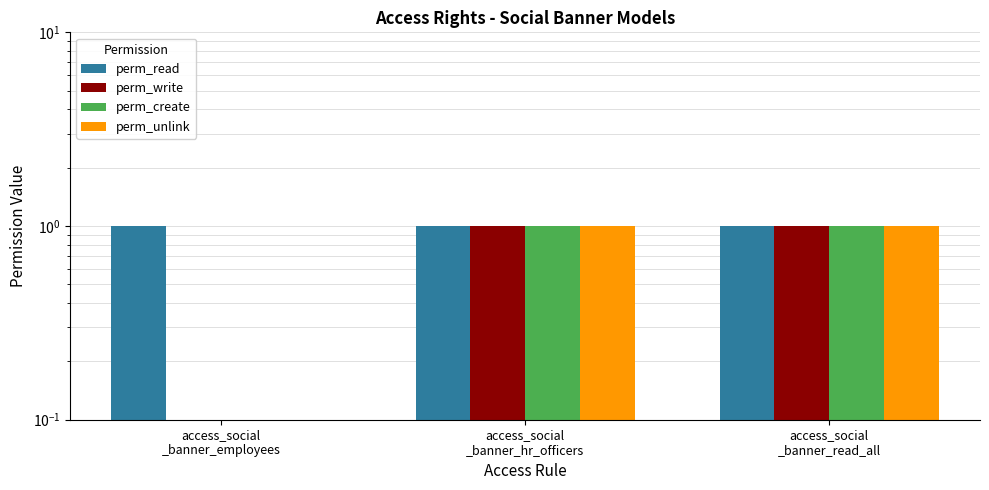

At which label is perm_create closest to 0?

access_social
_banner_employees